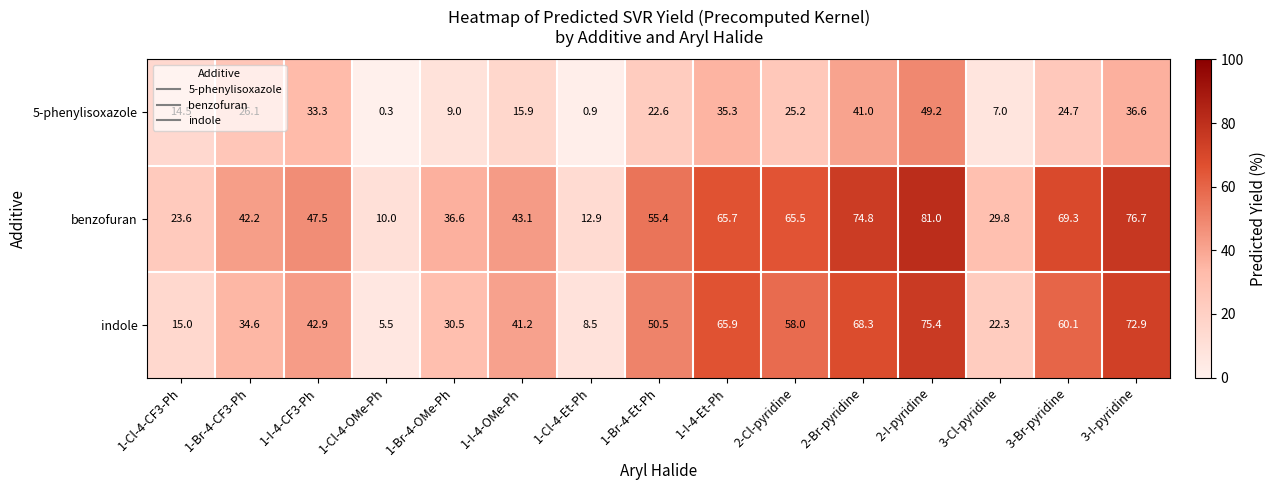

True or false: benzofuran has a value of 76.2 at 1-I-4-OMe-Ph.

False